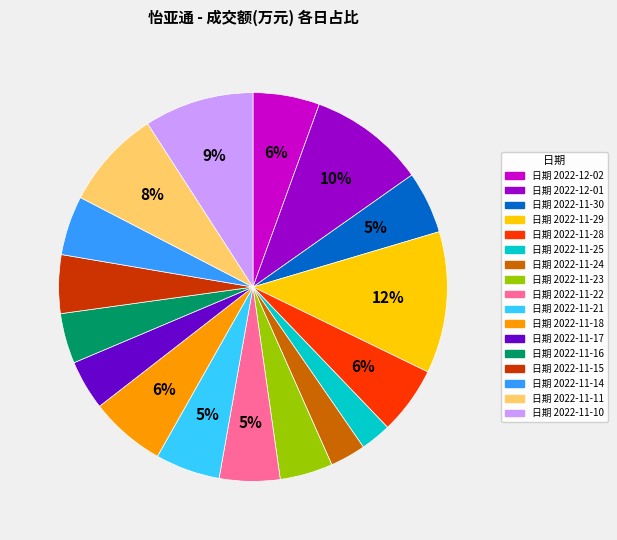

To the nearest percent, what is the average slice percentage?

6%